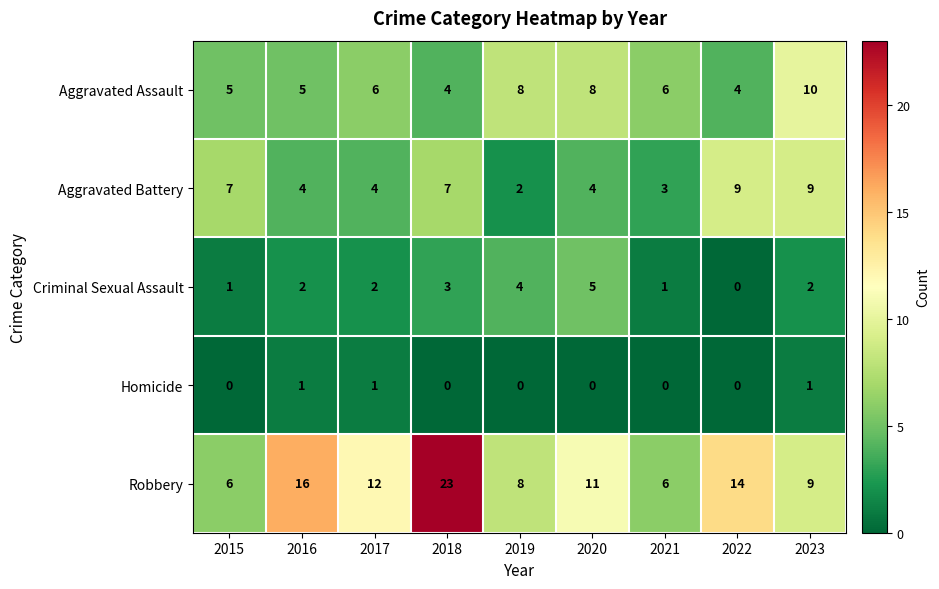

What is the total value across all series at 2016?

28